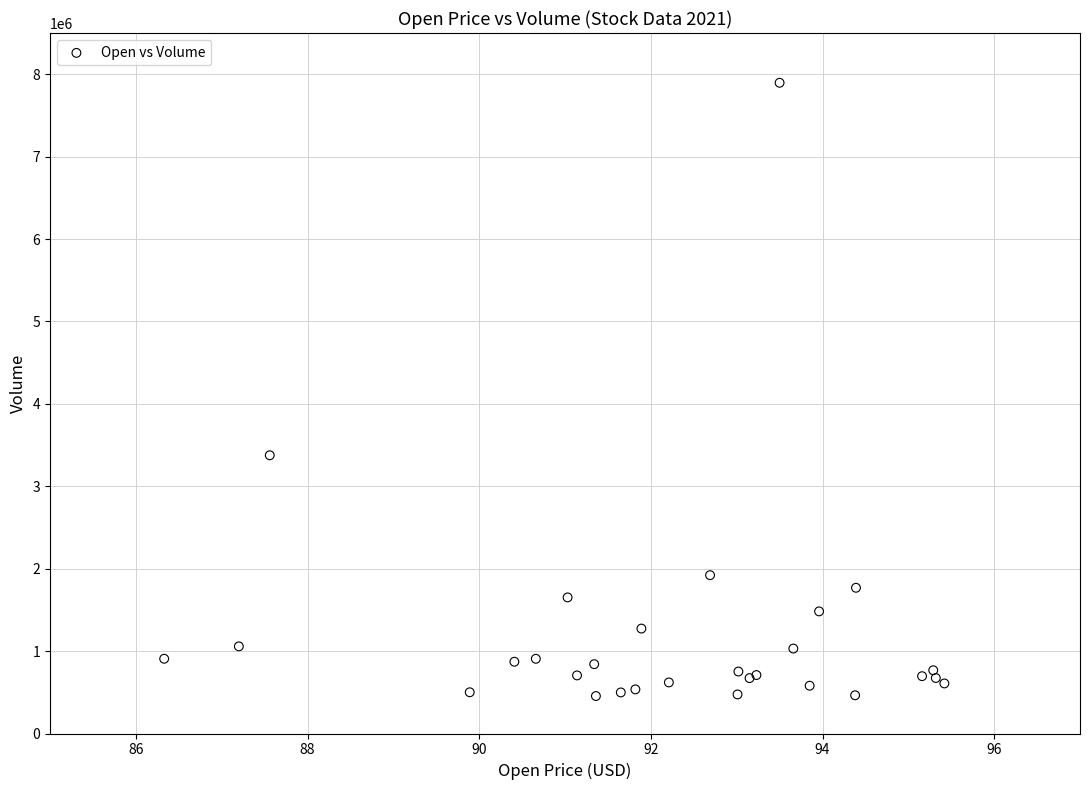

What Y value in the scatter plot is closest to 4175350?

3376200